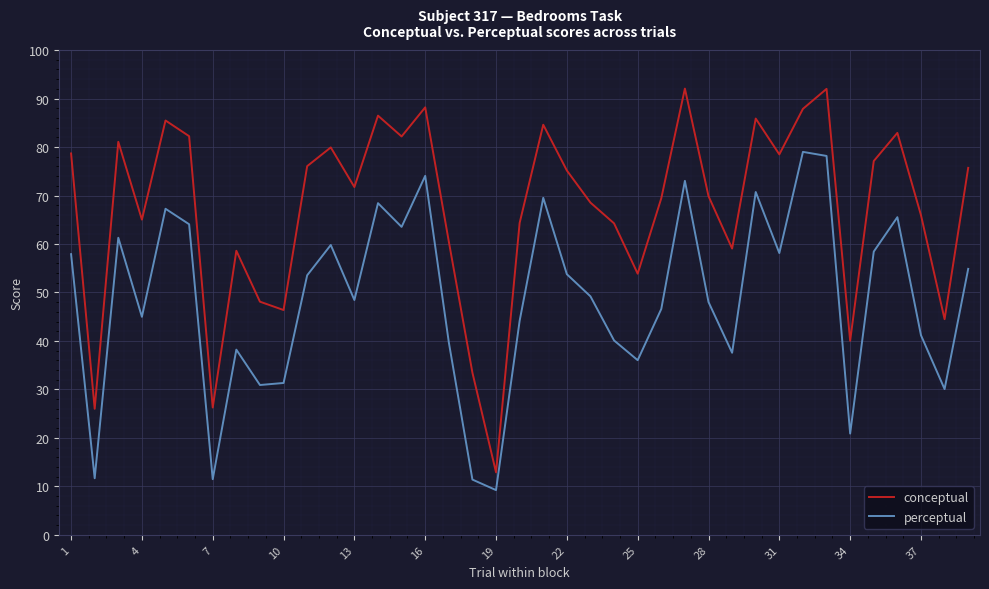

True or false: perceptual and conceptual cross at least once.

False